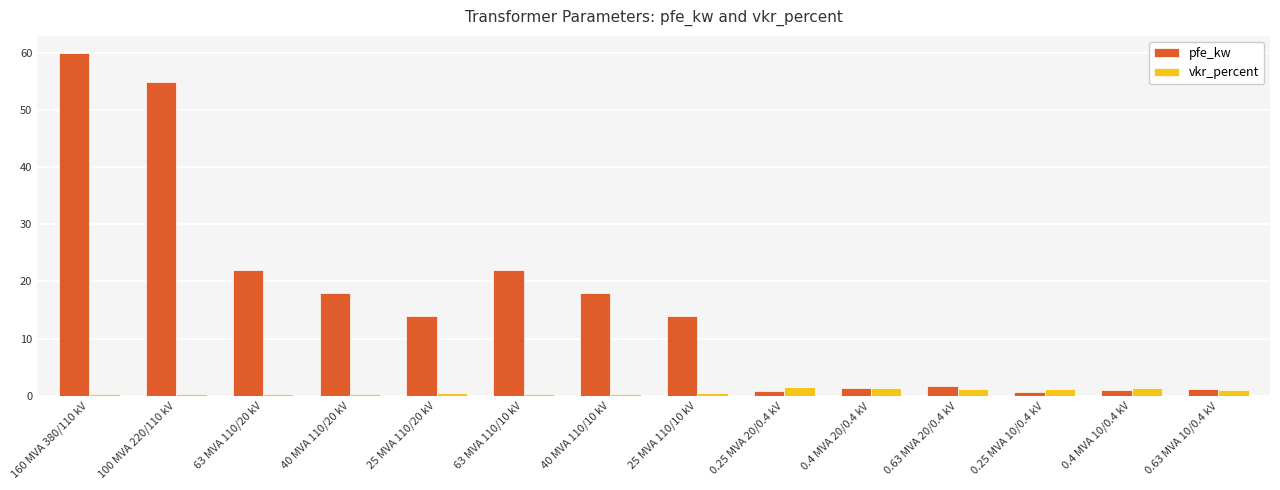

Rank the series by their maximum value, from lowest to highest.

vkr_percent, pfe_kw